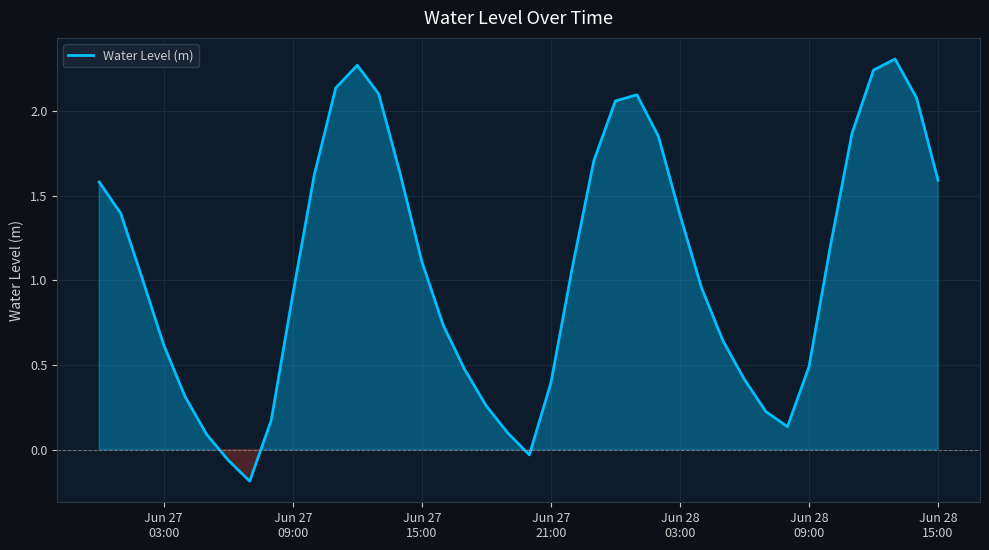

How many lines are shown in the chart?

1